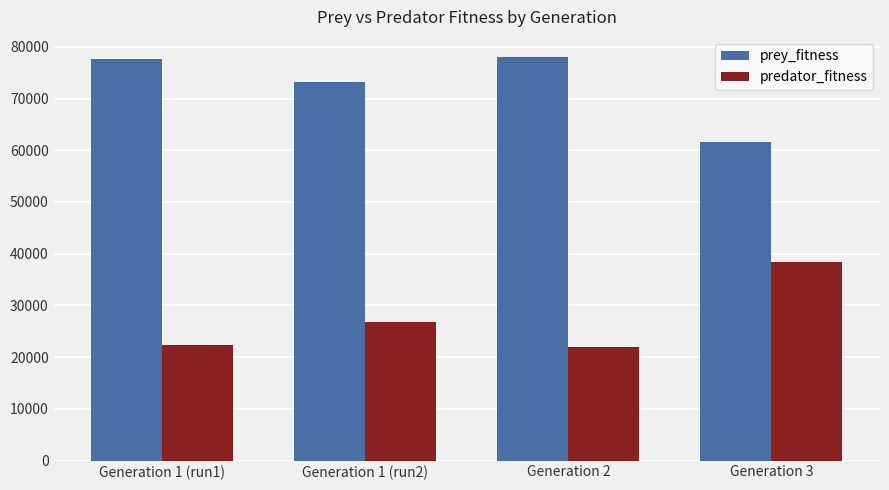

How many bars are there in each group?

2